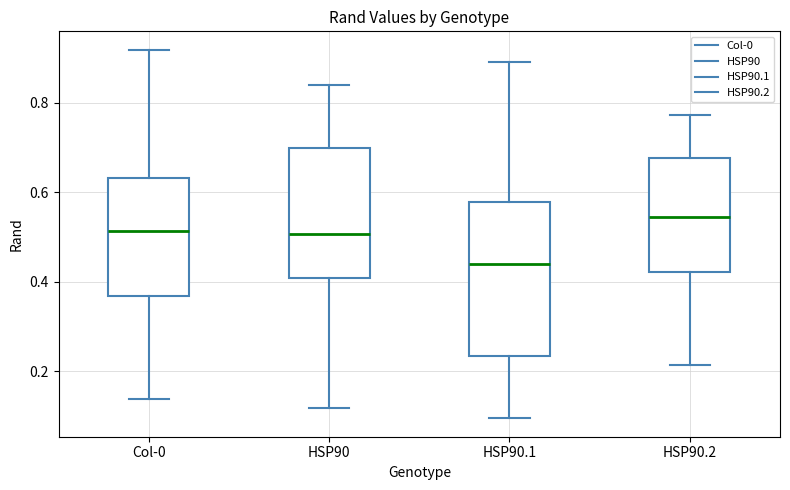

Reading left to right, read every box against the y-axis: the position of its median line, the range the box covers, and the ends of its whiskers. The values are not printed on the chart, so give them approximately, as read against the axis.

Col-0: median 0.52, box 0.36 to 0.64, whiskers 0.14 to 0.92
HSP90: median 0.50, box 0.40 to 0.70, whiskers 0.12 to 0.84
HSP90.1: median 0.44, box 0.24 to 0.58, whiskers 0.10 to 0.90
HSP90.2: median 0.54, box 0.42 to 0.68, whiskers 0.22 to 0.78